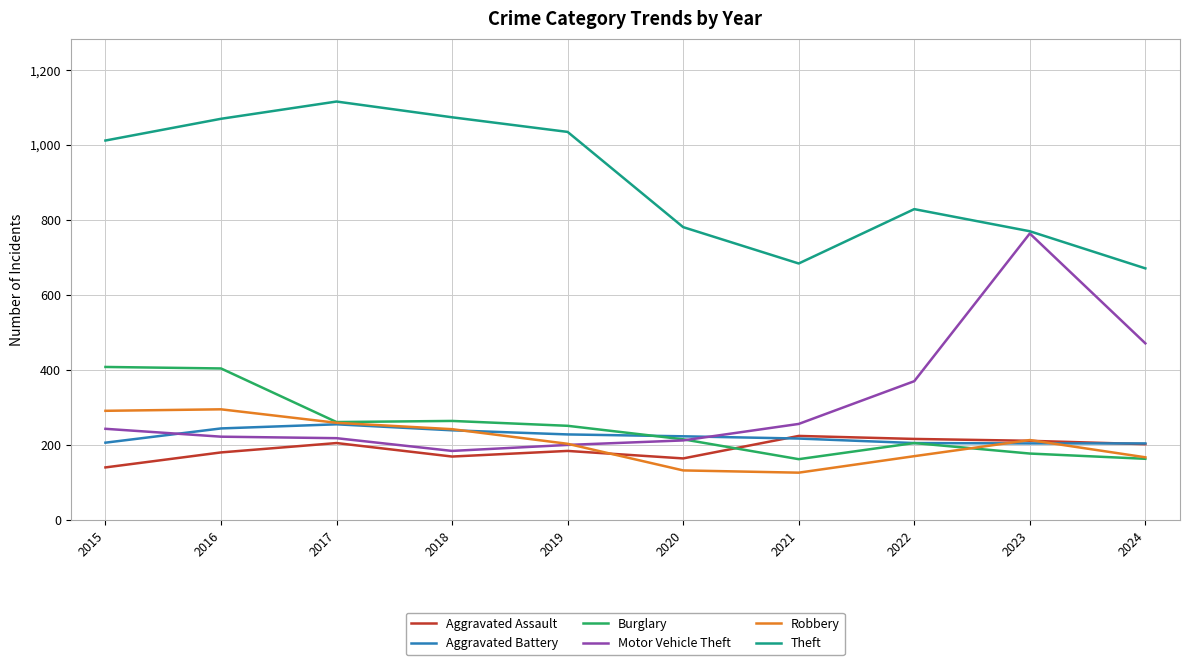

How many lines are shown in the chart?

6